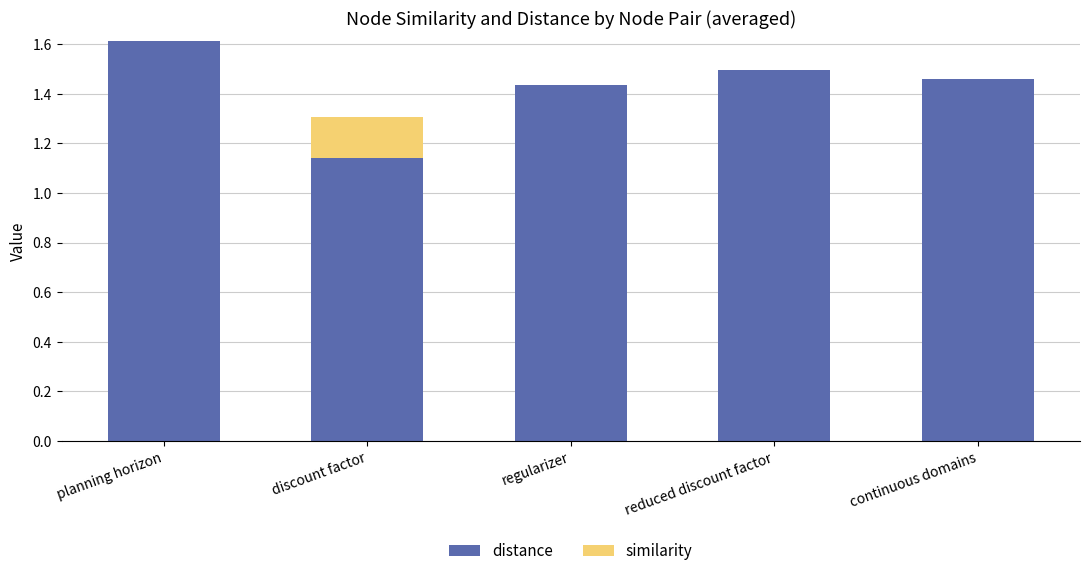

At which category is the sum across all series the highest?

planning horizon